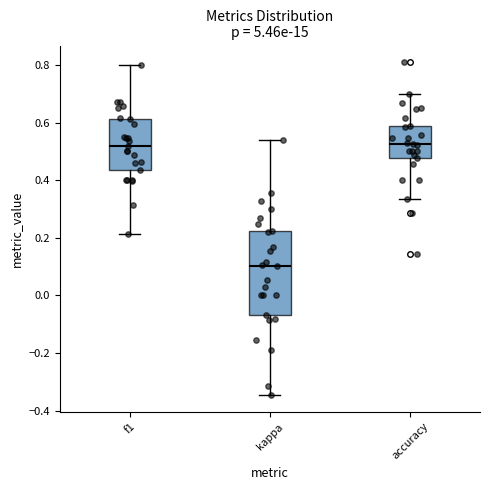

Which box is the tallest, from its lower edge to its upper edge?

kappa